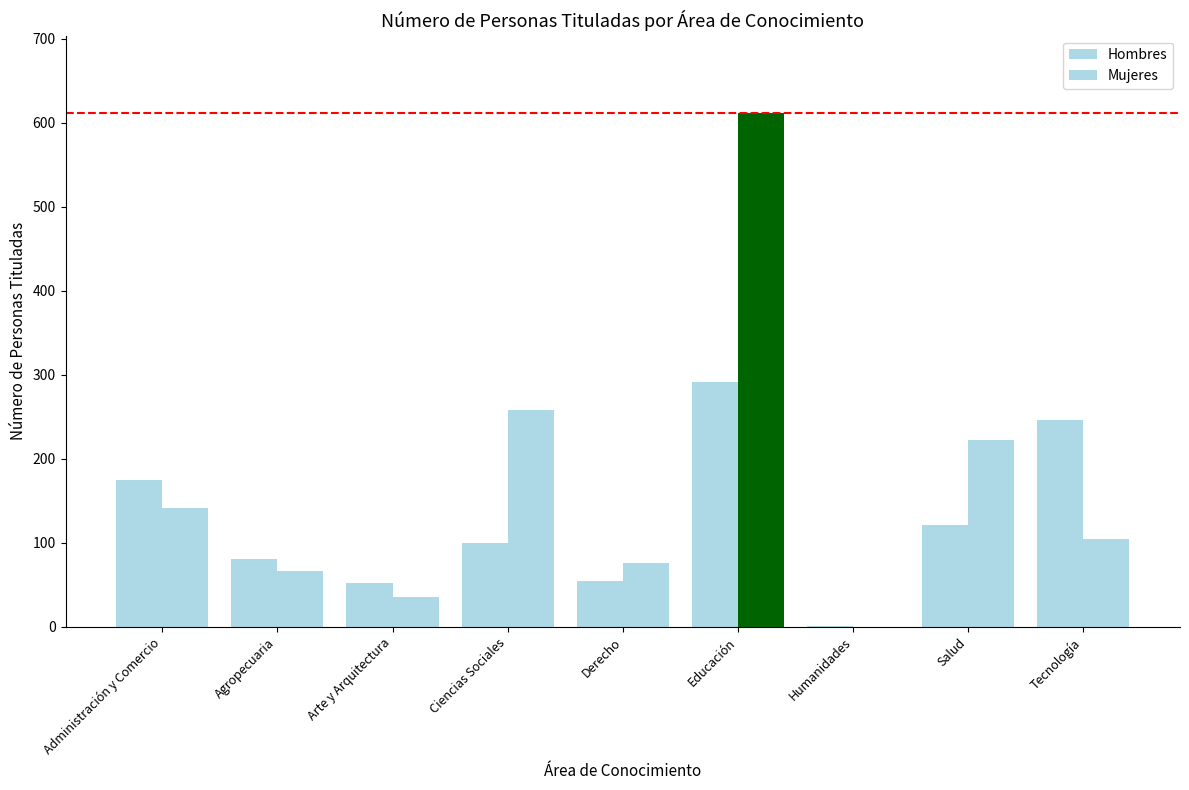

Count the number of categories in the chart.

9